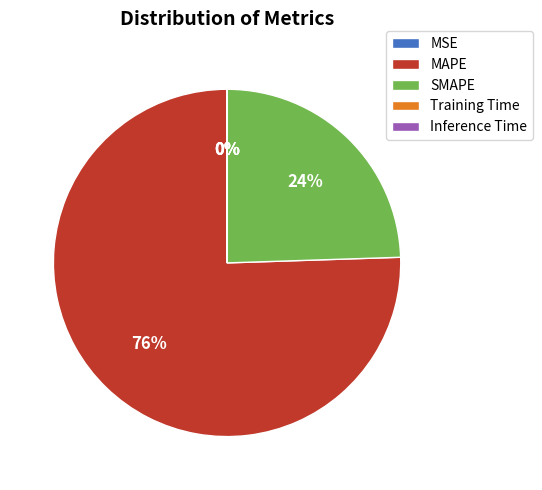

To the nearest percent, what is the average slice percentage?

20%